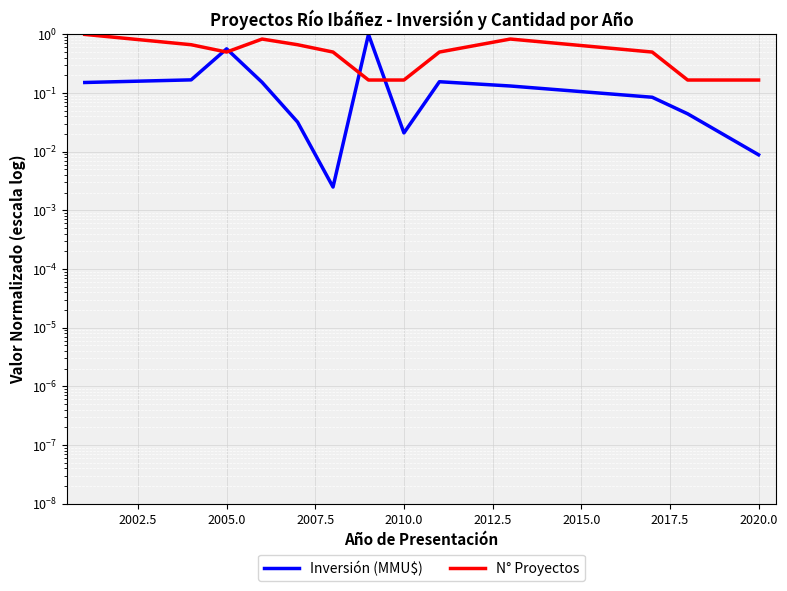

How many lines are shown in the chart?

2